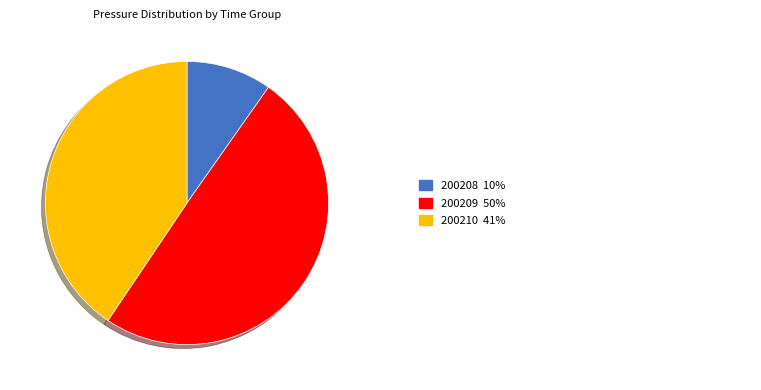

How many segments does this pie chart have?

3